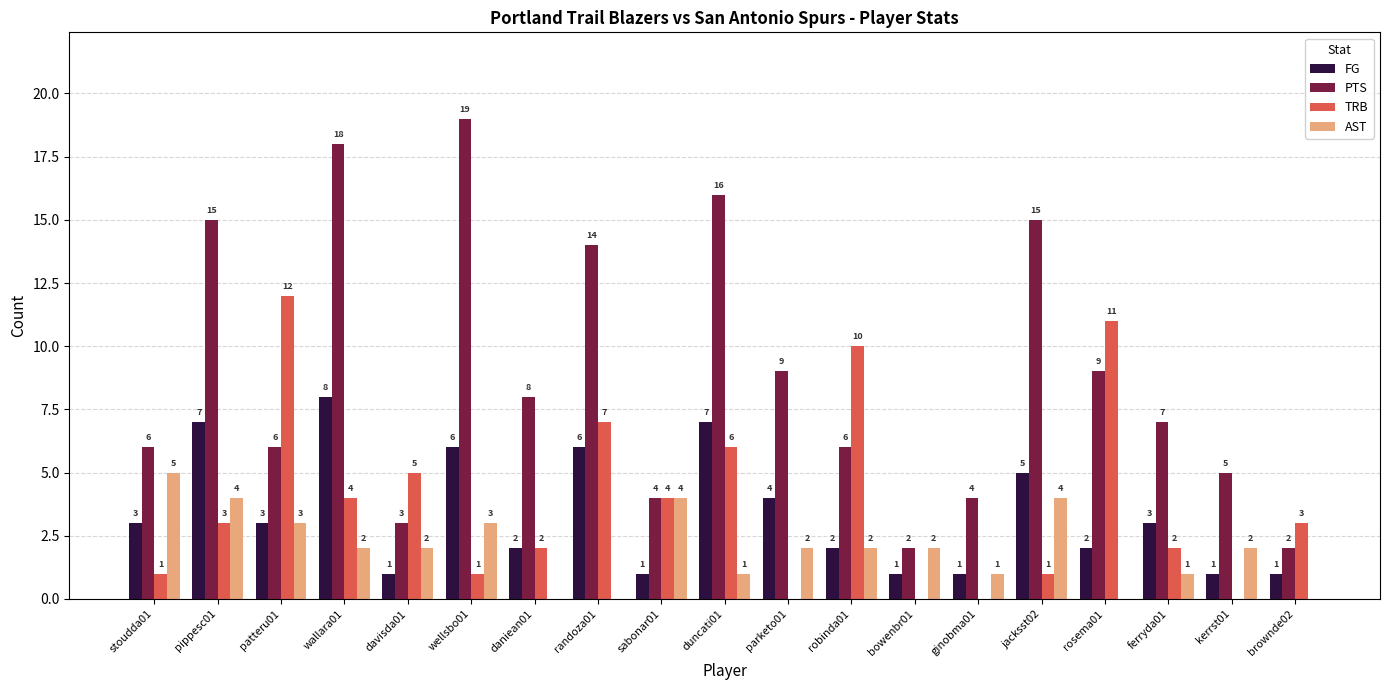

Reading left to right, transcribe all the data shown in this chart.

FG: 3	7	3	8	1	6	2	6	1	7	4	2	1	1	5	2	3	1	1
PTS: 6	15	6	18	3	19	8	14	4	16	9	6	2	4	15	9	7	5	2
TRB: 1	3	12	4	5	1	2	7	4	6	0	10	0	0	1	11	2	0	3
AST: 5	4	3	2	2	3	0	0	4	1	2	2	2	1	4	0	1	2	0